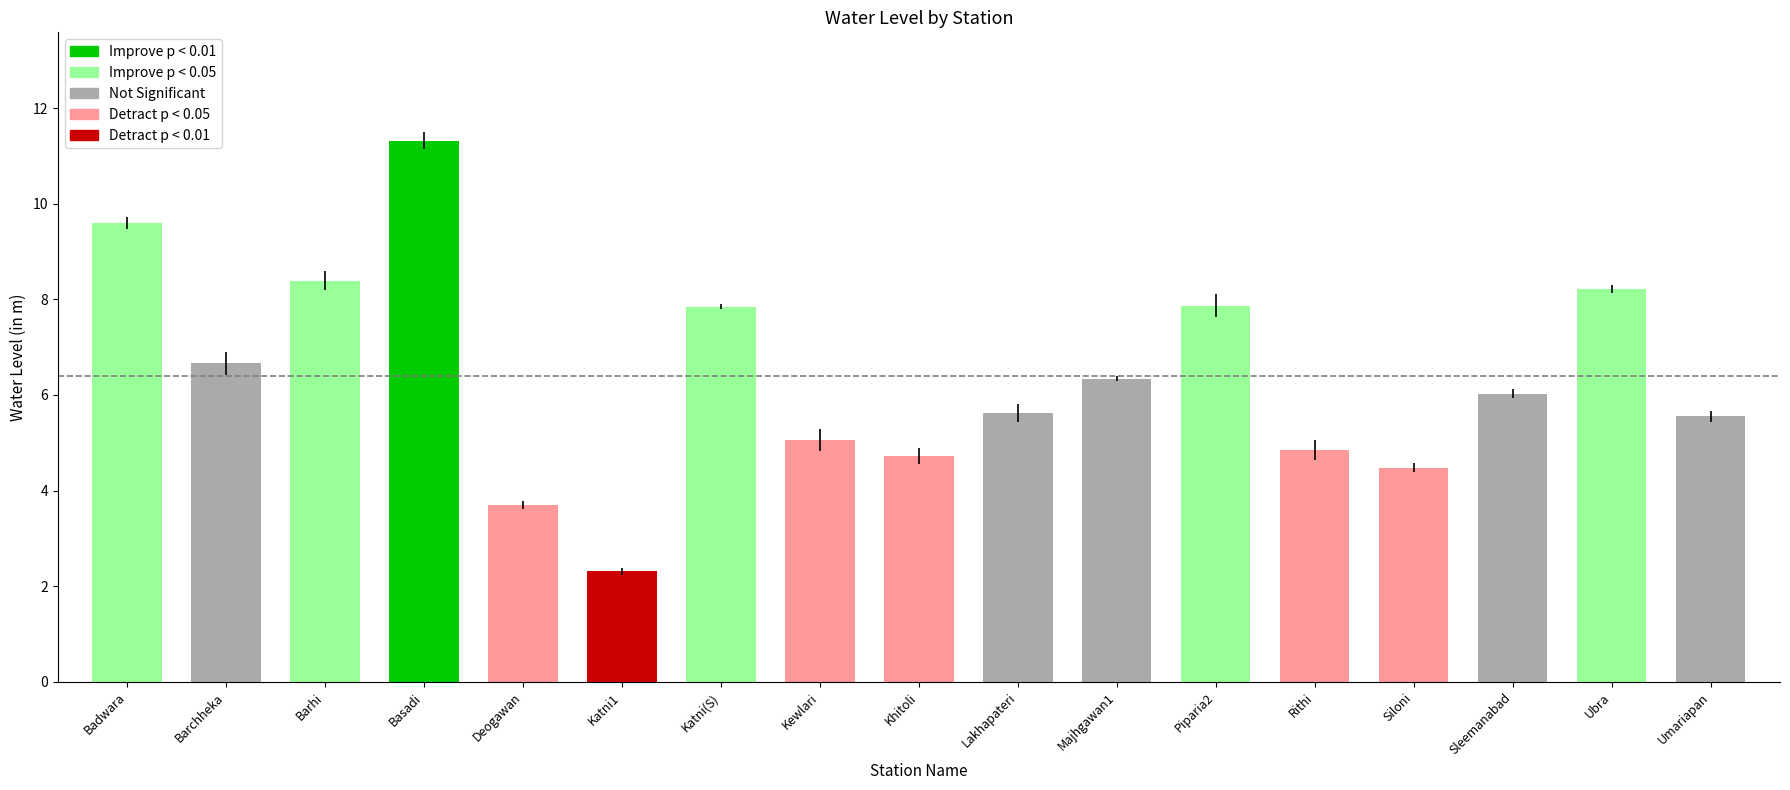

Approximately how many times larger is the value at Umariapan compared to Barchheka?

0.8